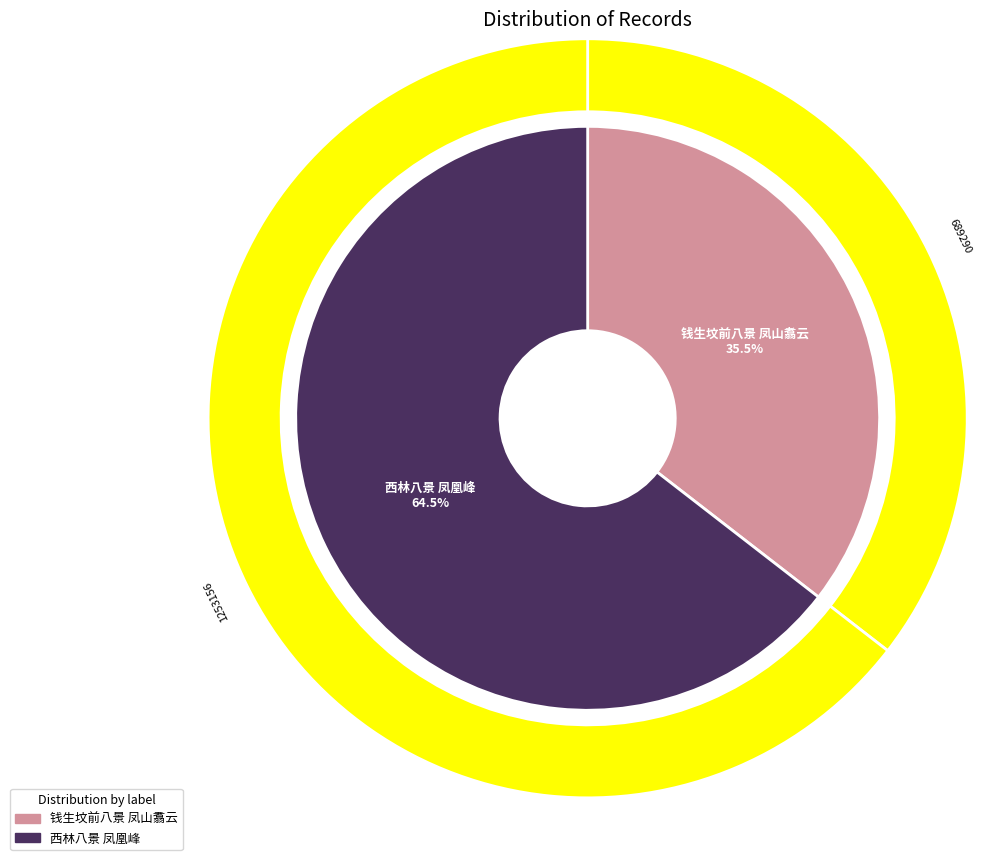

The 西林八景 凤凰峰 slice represents 59% of the pie. True or false?

False